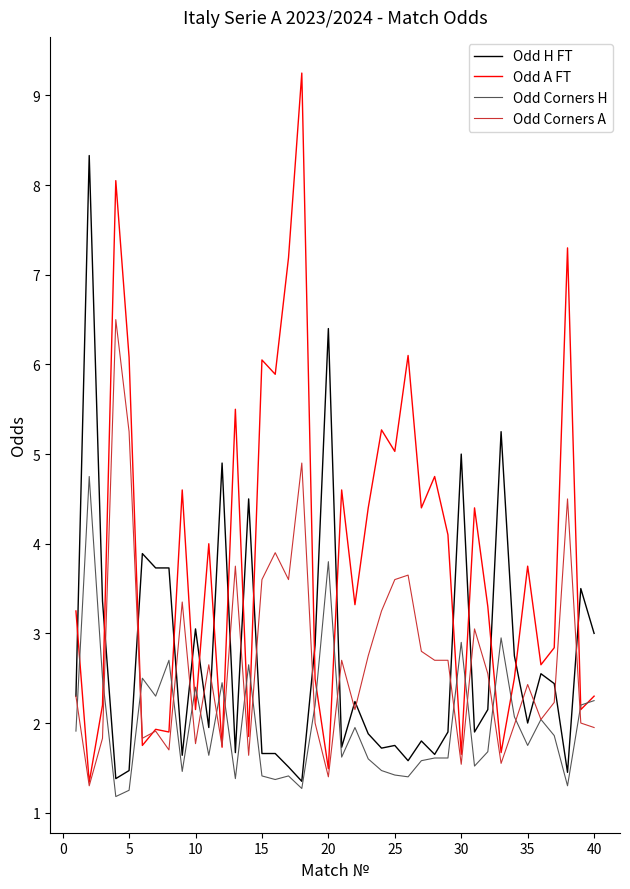

Which series has the largest total across all categories?

Odd A FT